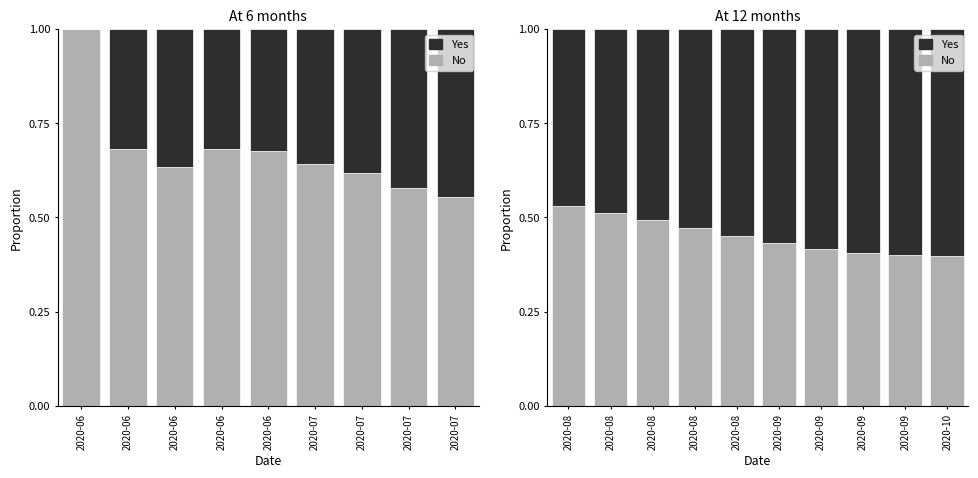

At which category is the sum across all series the highest?

2020-09